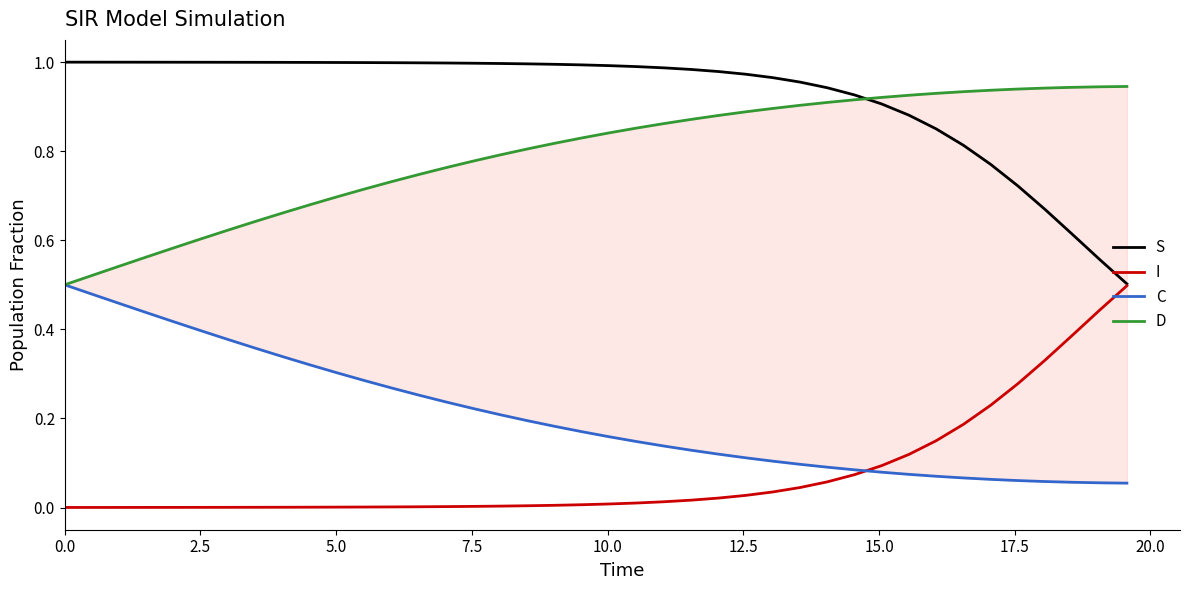

True or false: D and I intersect in this chart.

False